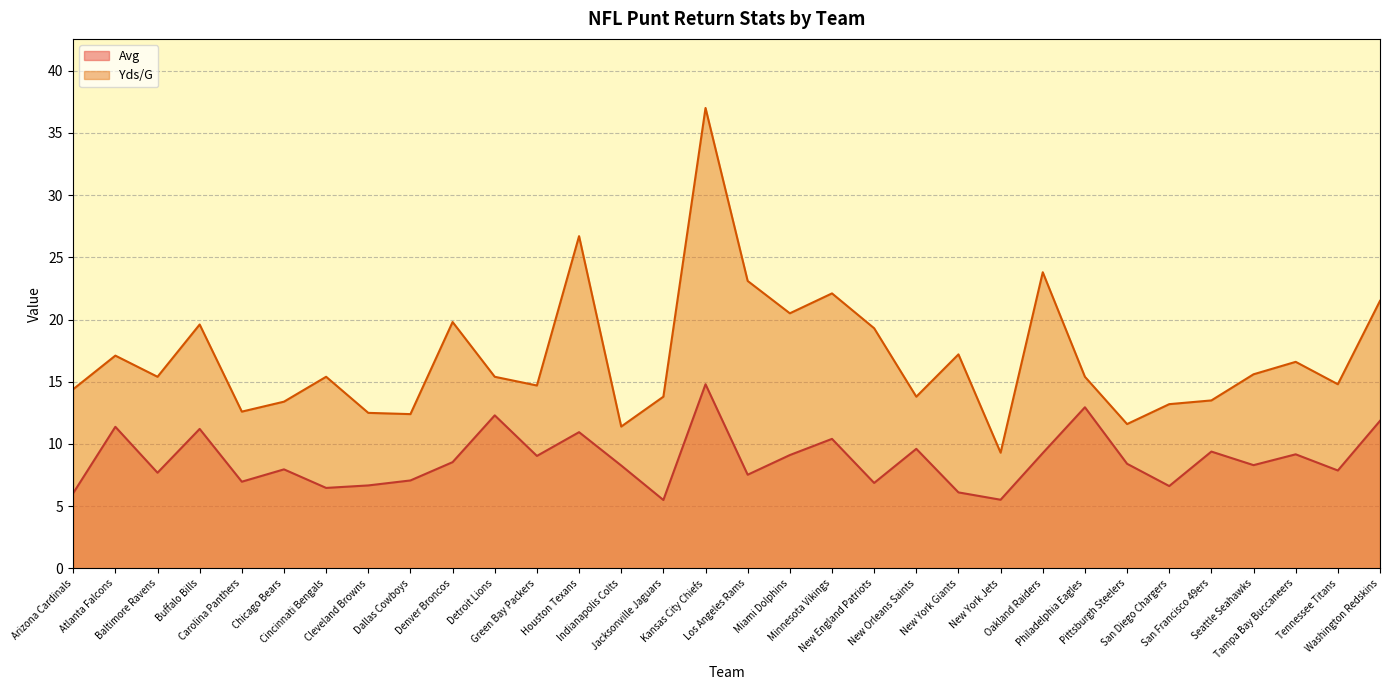

In Avg, how many points are lower than both neighbors (excluding endpoints)?

11